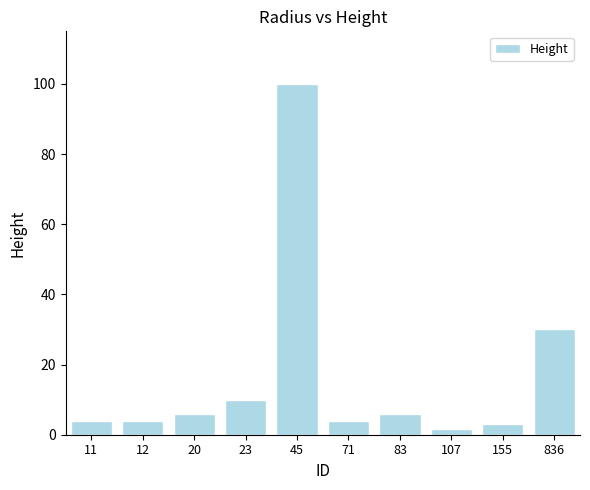

Is it true that the value at 71 is 4.0?

True